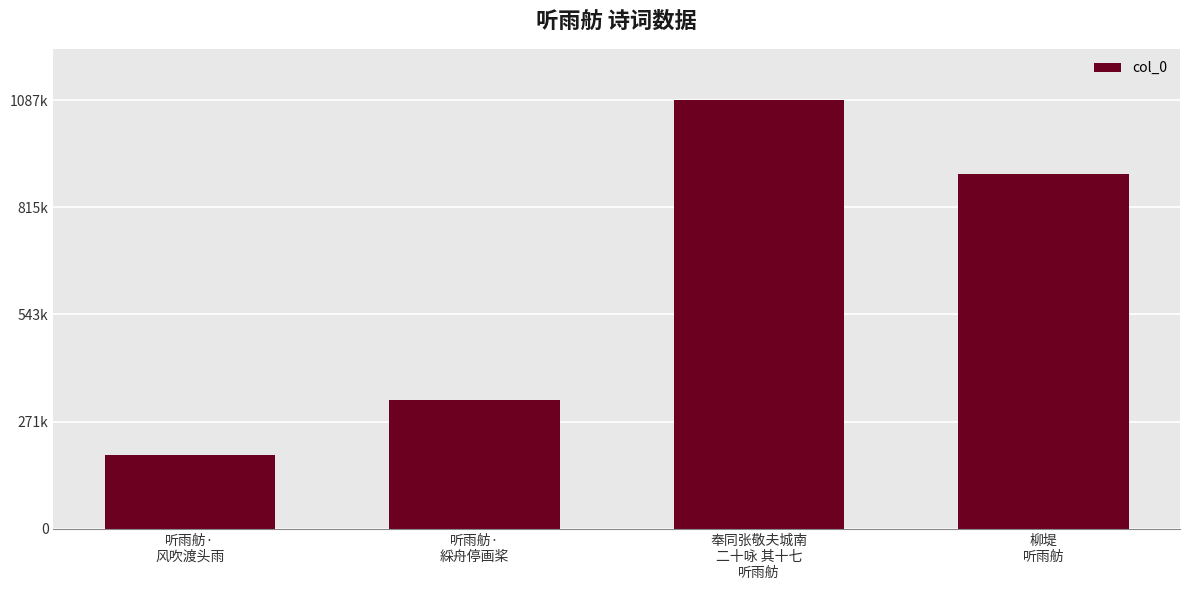

Which has a higher value, 柳堤
听雨舫 or 听雨舫·
綵舟停画桨?

柳堤
听雨舫